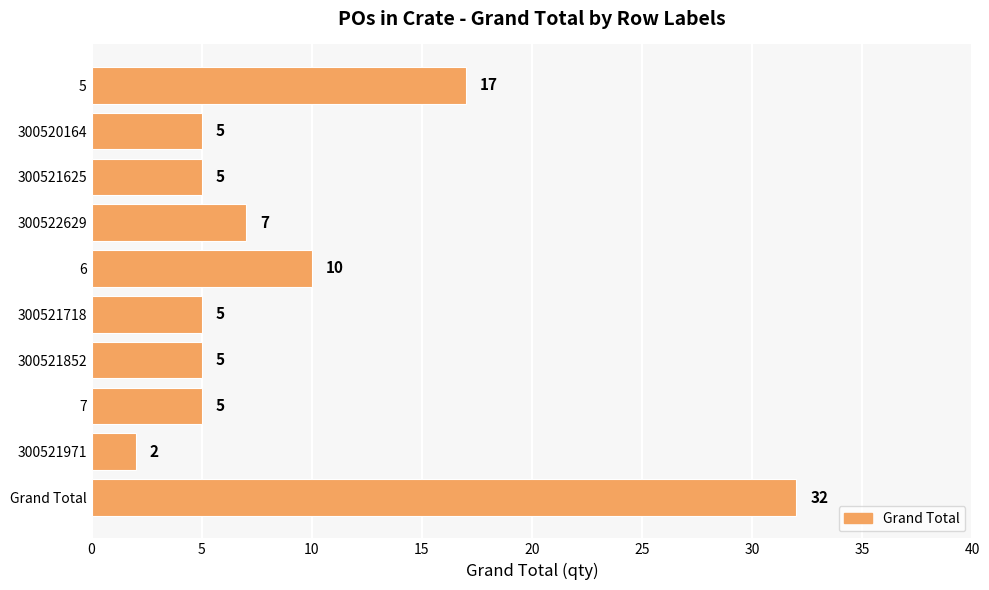

What is the label of the 2nd bar from the bottom?

300521971